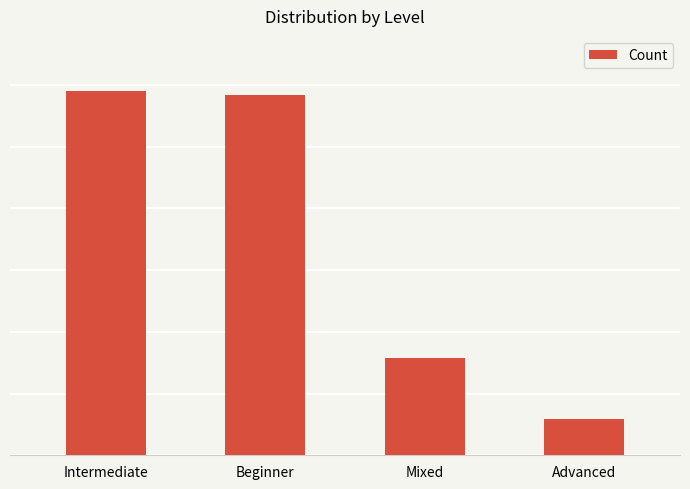

What is the sum of all values?

1391